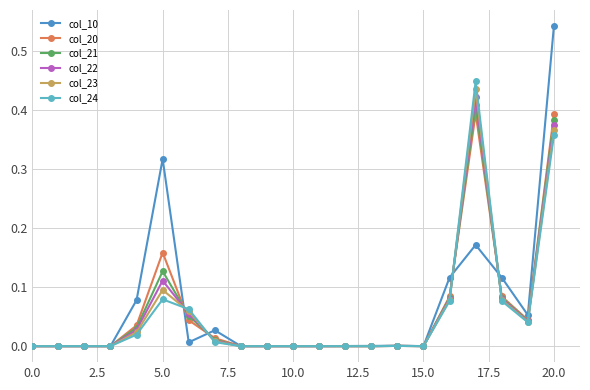

Between 15.0 and 10.0, which is larger?

15.0